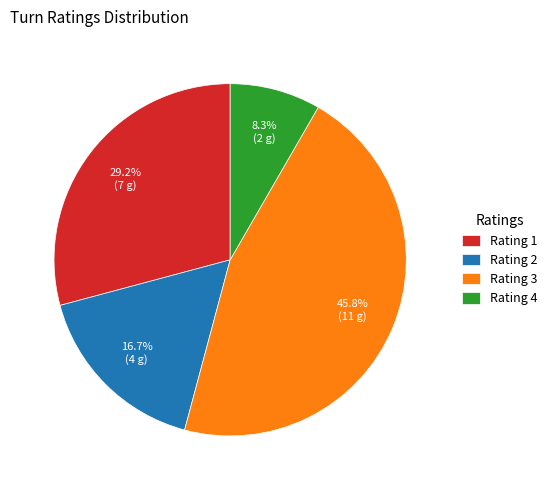

True or false: Rating 1 accounts for 29% of the total.

True